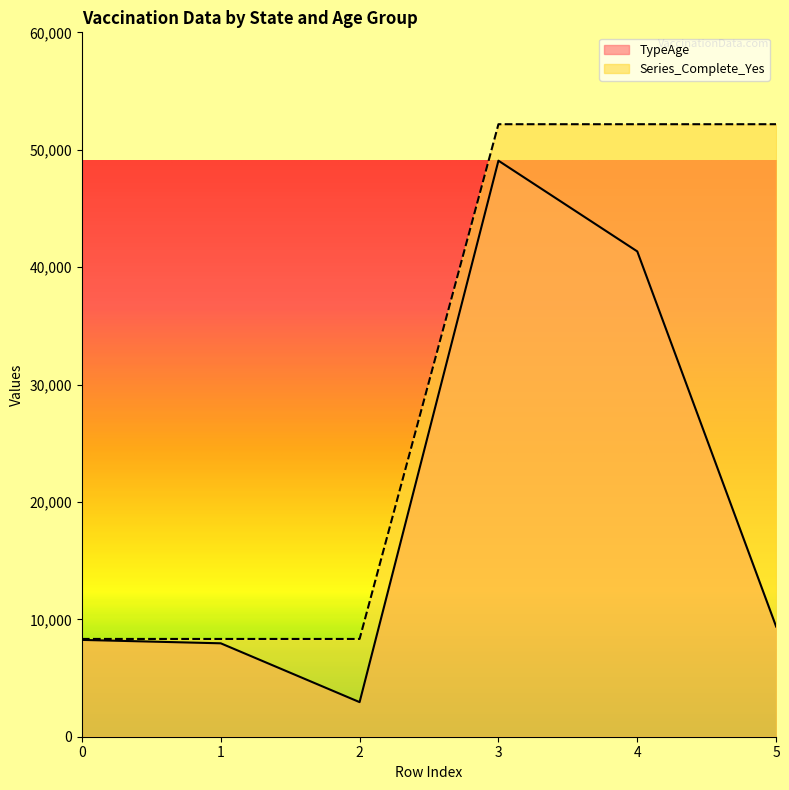

True or false: TypeAge and Total_No_of_Cases cross at least once.

False